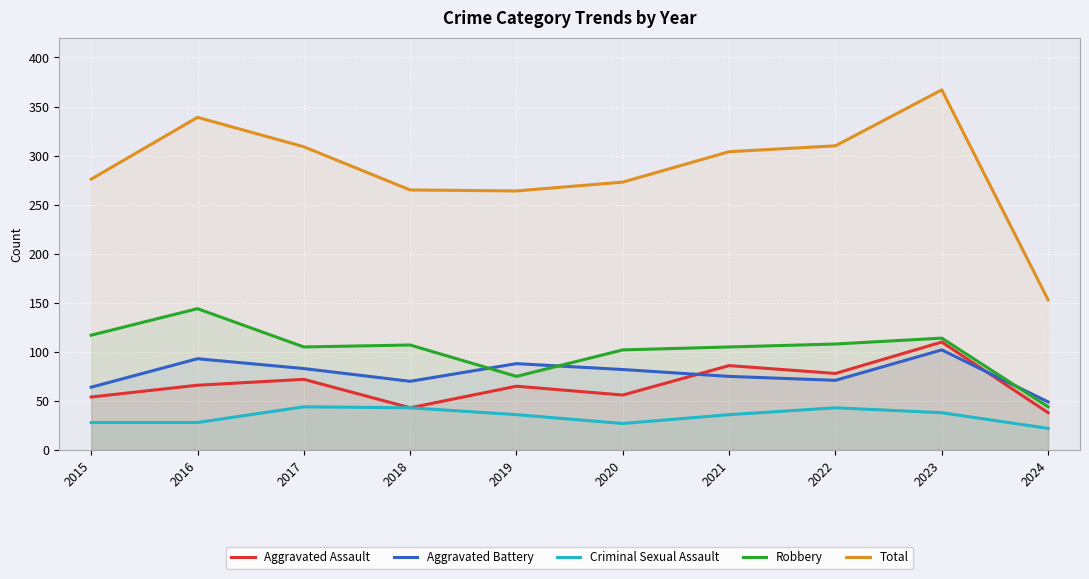

Is it true that Criminal Sexual Assault equals 27 at 2020?

True